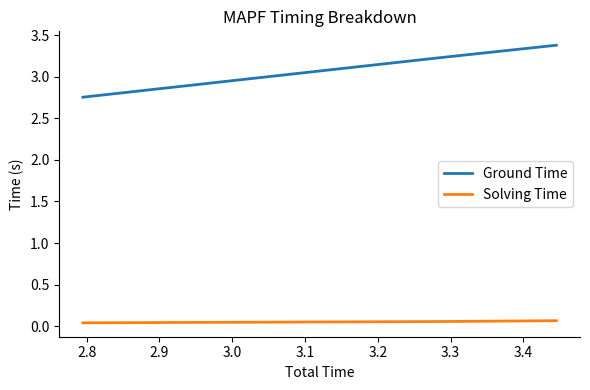

Rank the series by their average value, from lowest to highest.

Solving Time, Ground Time